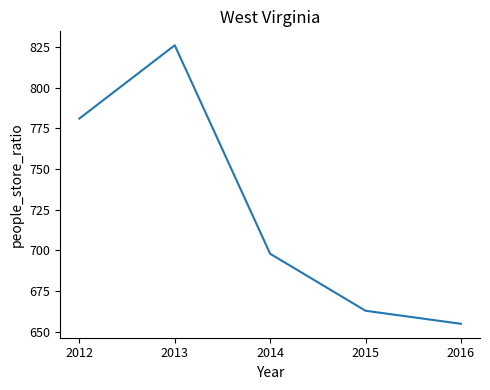

Reading left to right, transcribe all the data shown in this chart.

2012=781	2013=826	2014=698	2015=663	2016=655